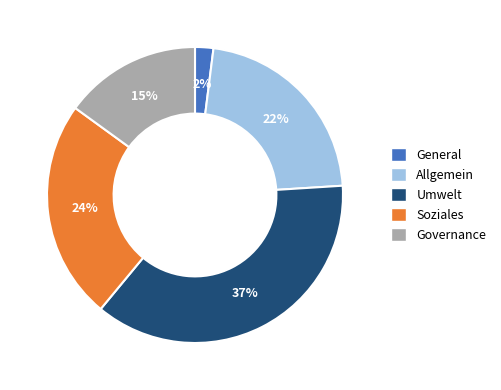

What percentage is the Umwelt slice, to the nearest percent?

37%